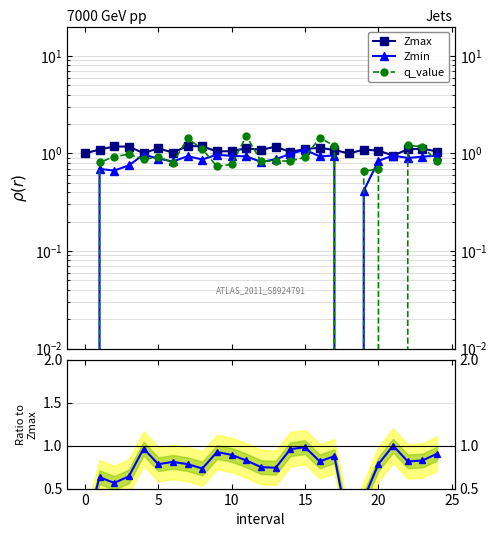

How many values in the Zmin series exceed 0?

23